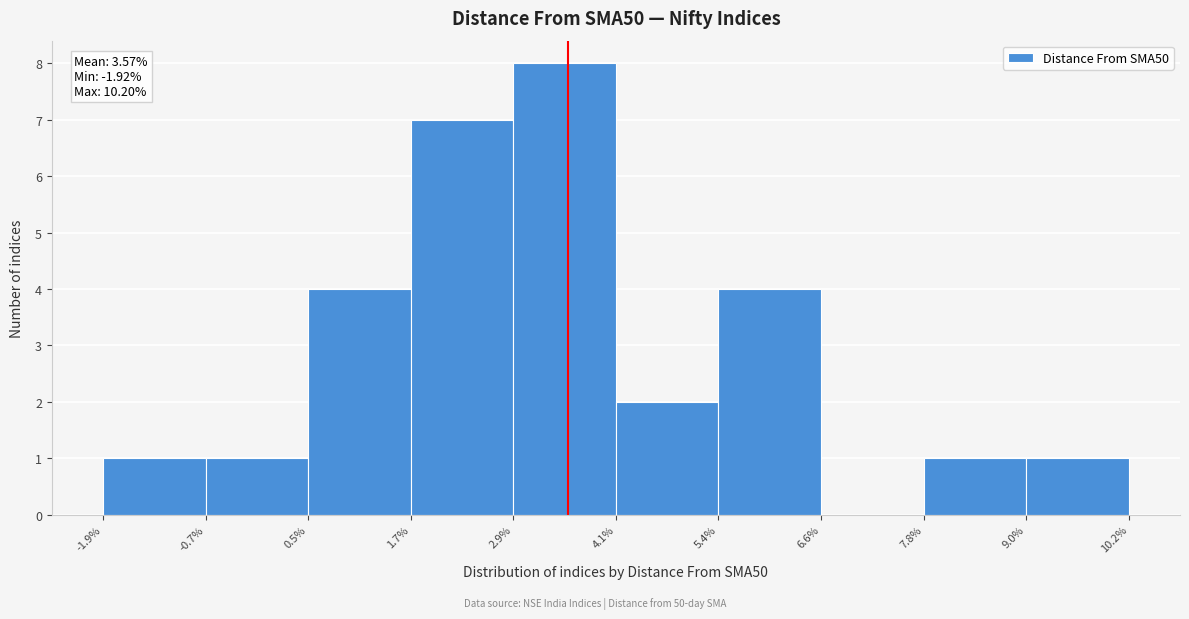

Which range on the x-axis has the tallest bar?

2.9% to 4.1%